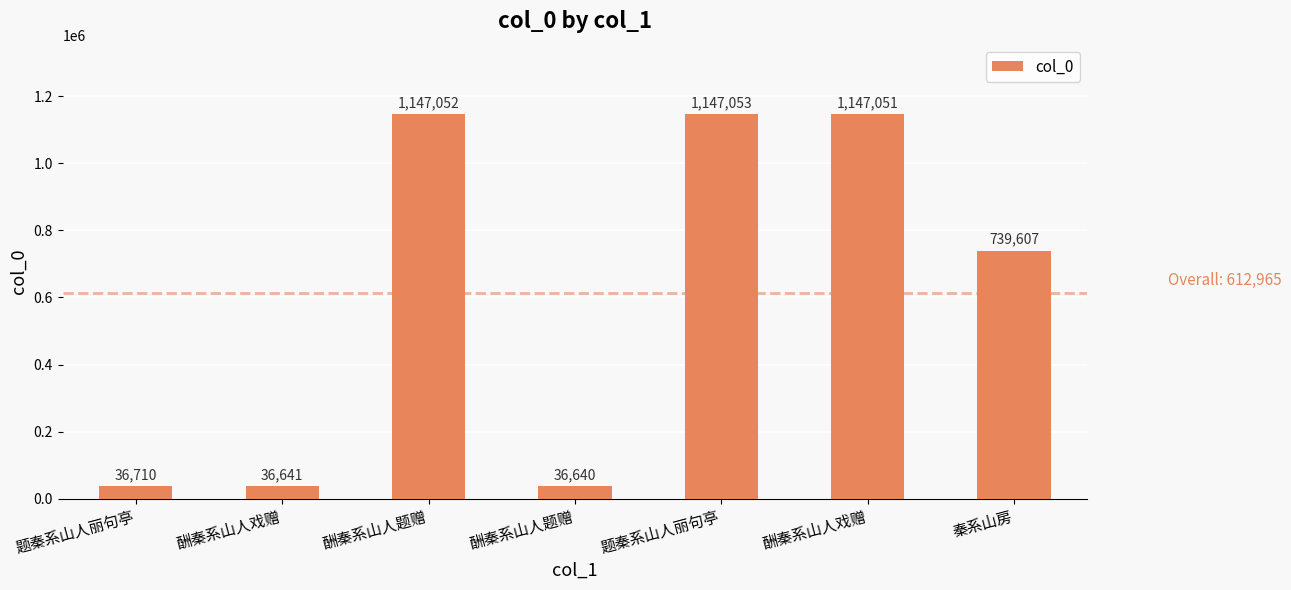

Where does the data first go above 739607?

酬秦系山人题赠